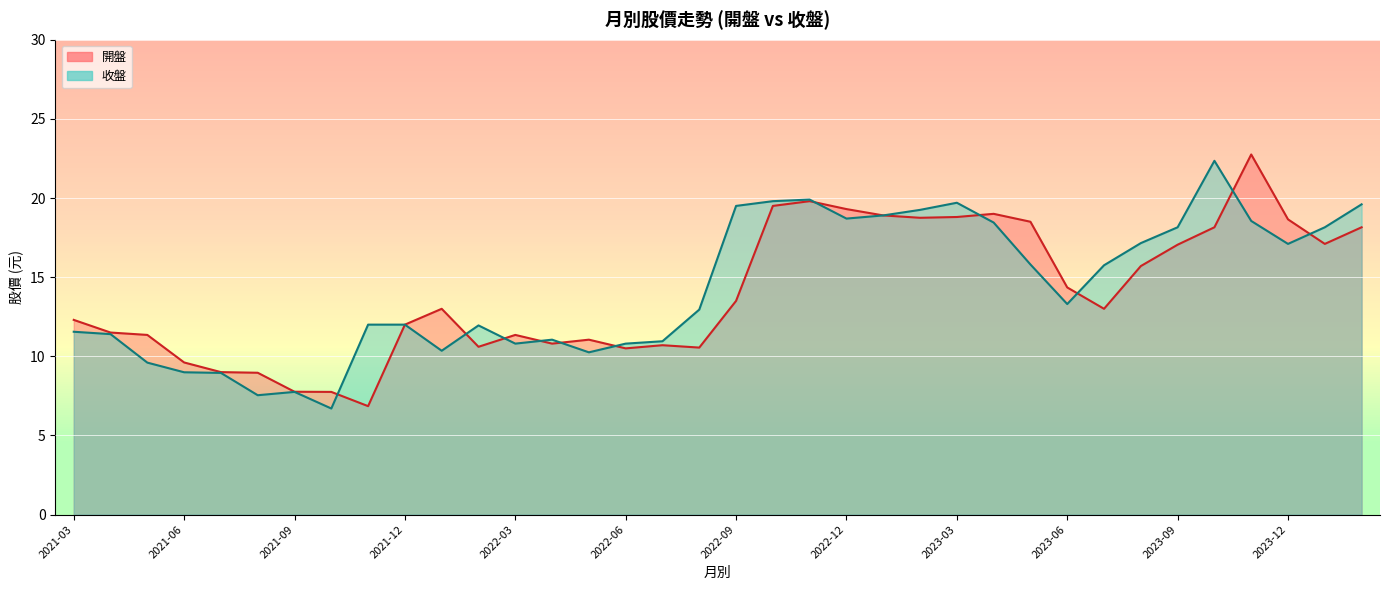

The 開盤 series shows 3.4 at 2023-06. True or false?

False